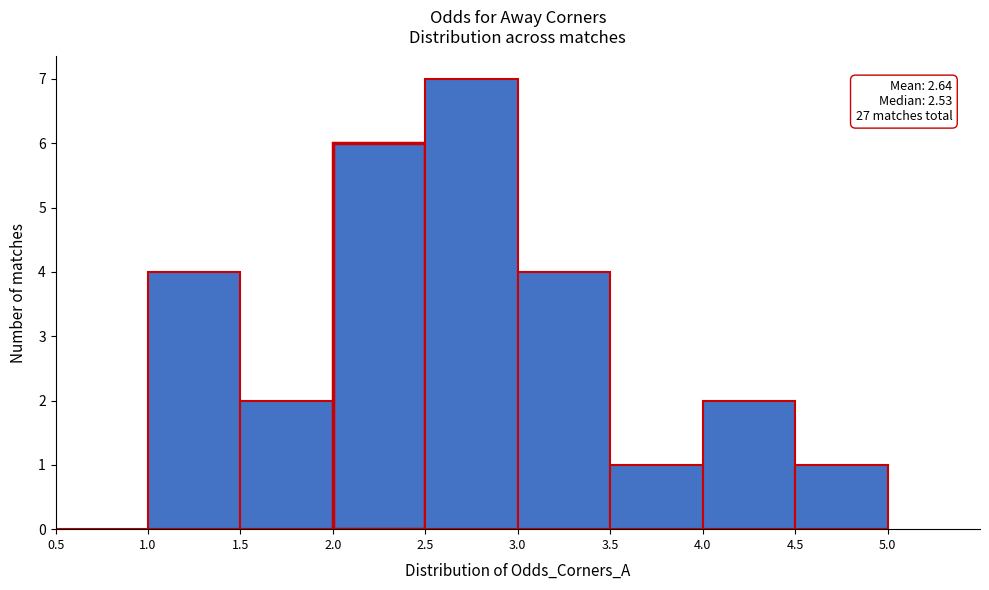

Which range on the x-axis has the tallest bar?

2.5 to 3.0